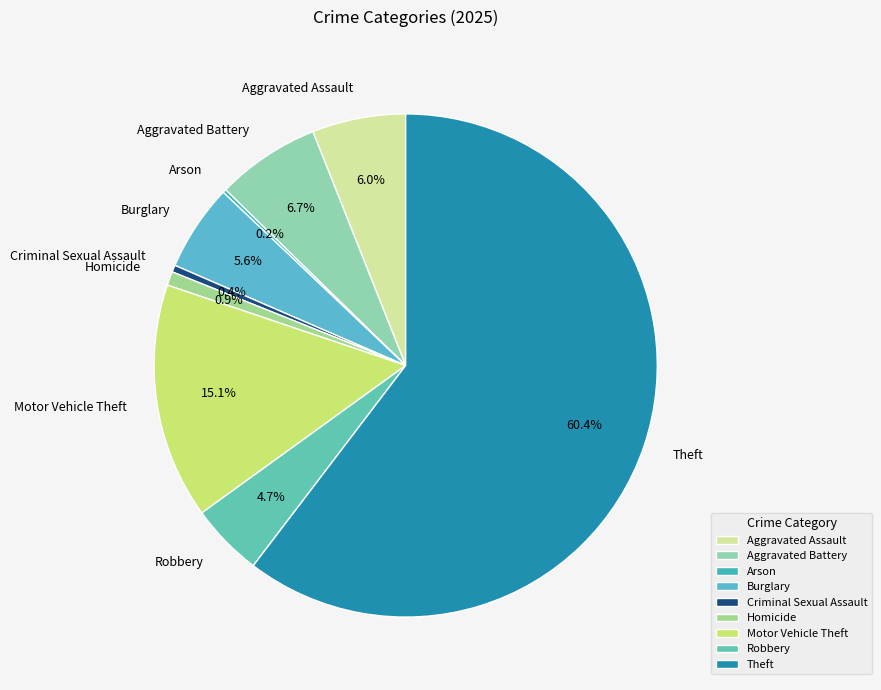

Do Aggravated Battery and Motor Vehicle Theft together represent more than half of the pie?

No